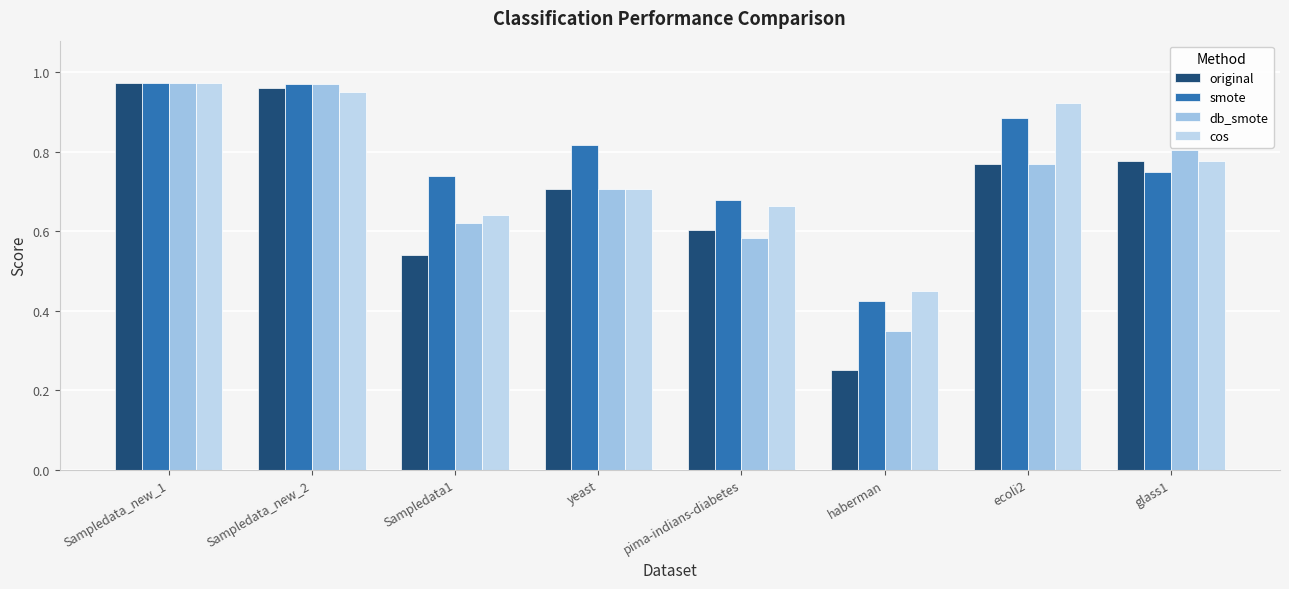

What is the average value of the cos series?

0.8